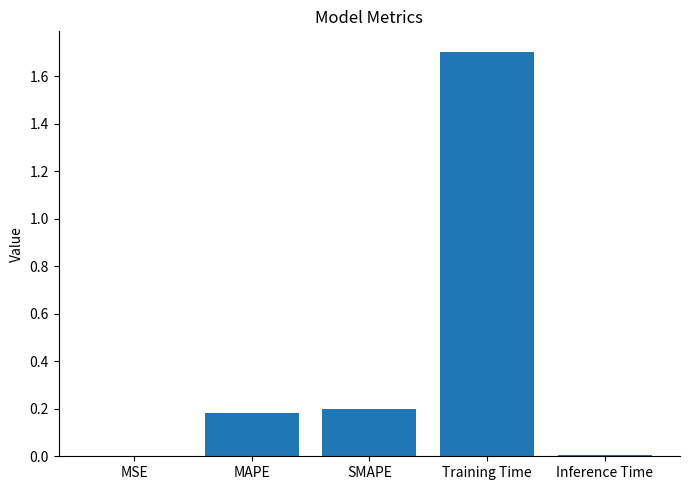

What is the sum of all values?

2.1